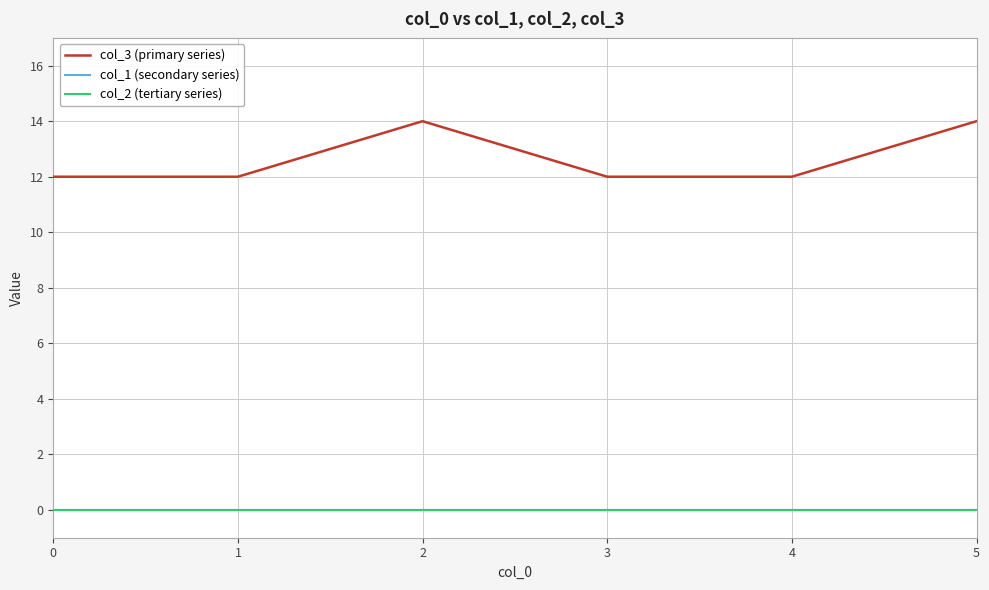

What is the spread (max minus min) of values at 4?

12